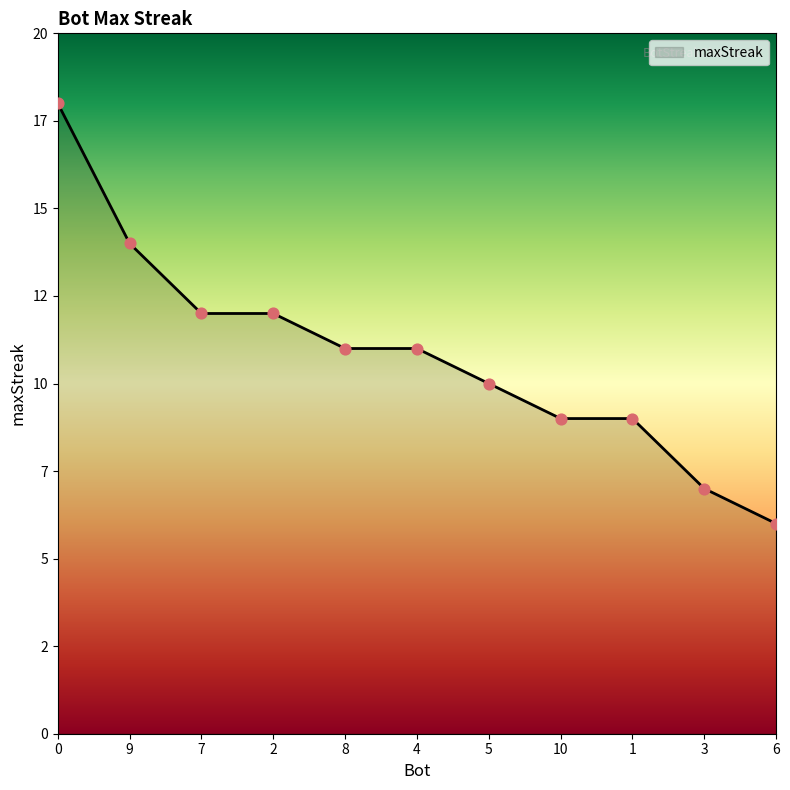

What is the change in value from 9 to 7?

-2